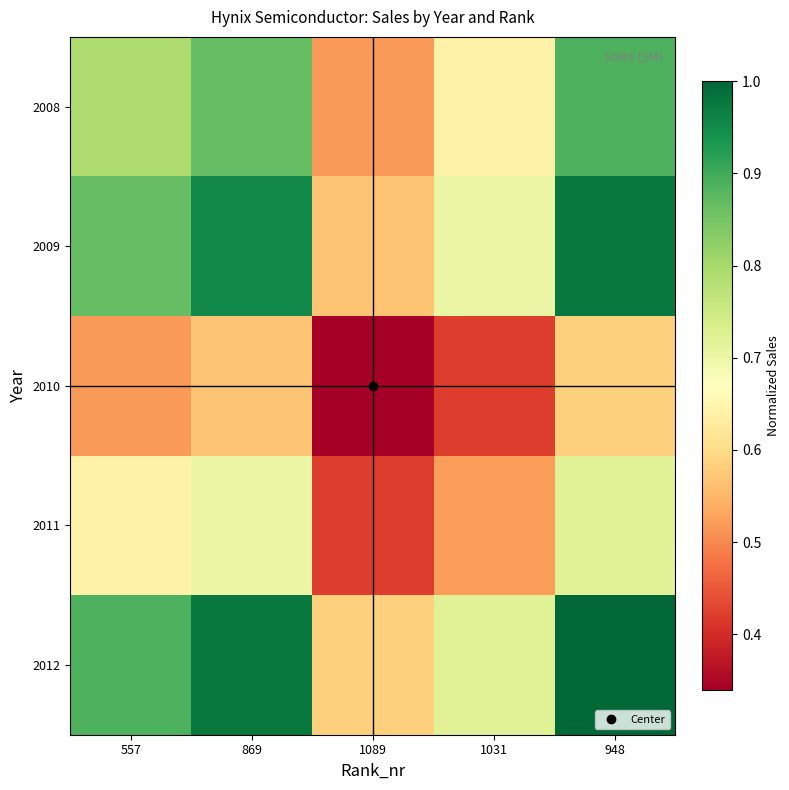

Which category has the highest value across all series?

948